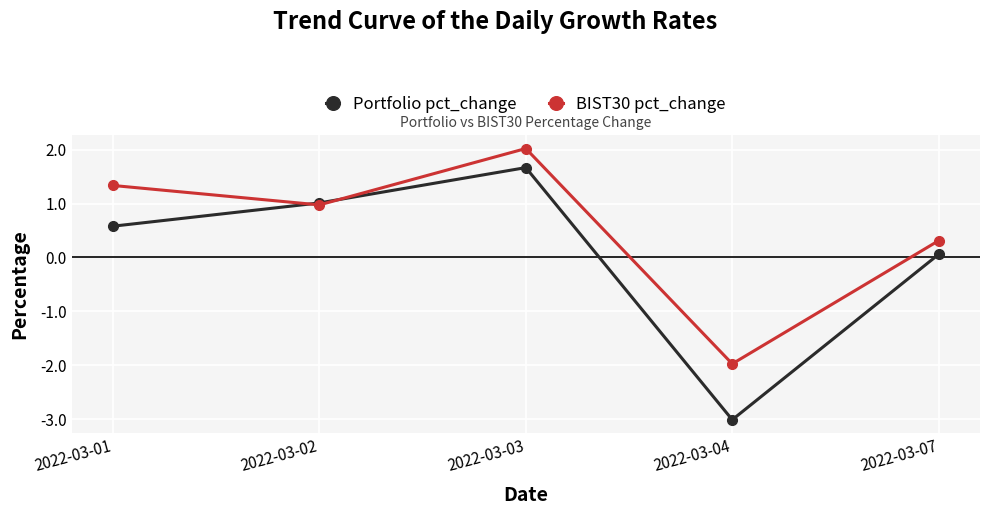

What is the sum of all Portfolio pct_change values?

0.3